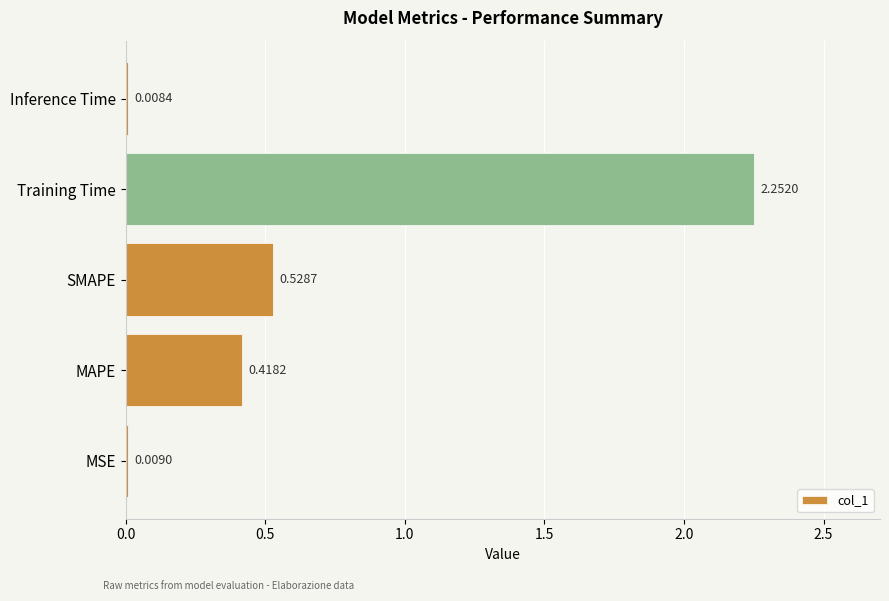

Rank the categories by value from highest to lowest.

Training Time, SMAPE, MAPE, MSE, Inference Time